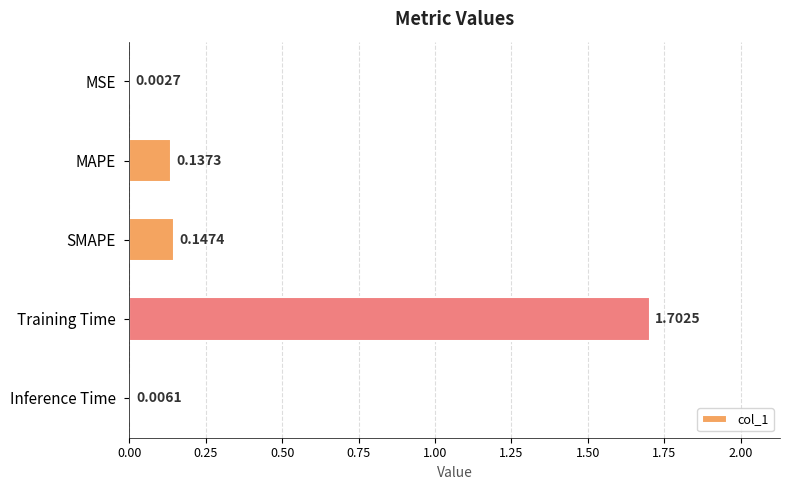

Count the number of data series in this chart.

1